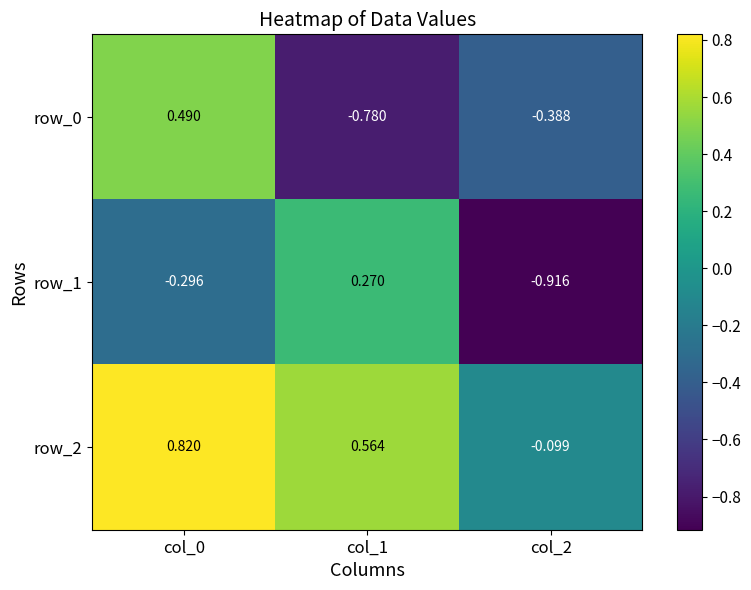

The value of row_0 at col_1 is -0.5. True or false?

False